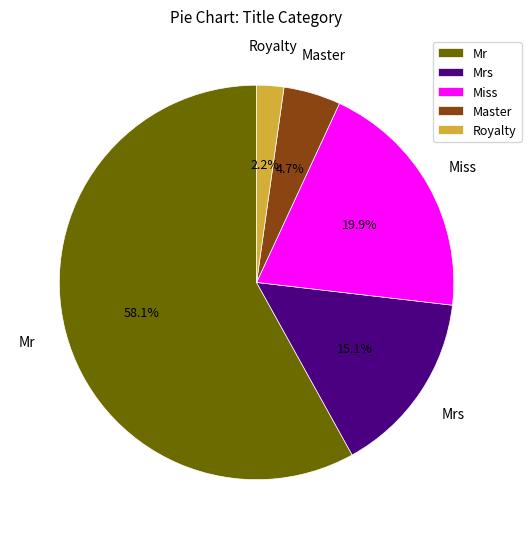

Is there any slice that represents more than half of the pie?

Yes